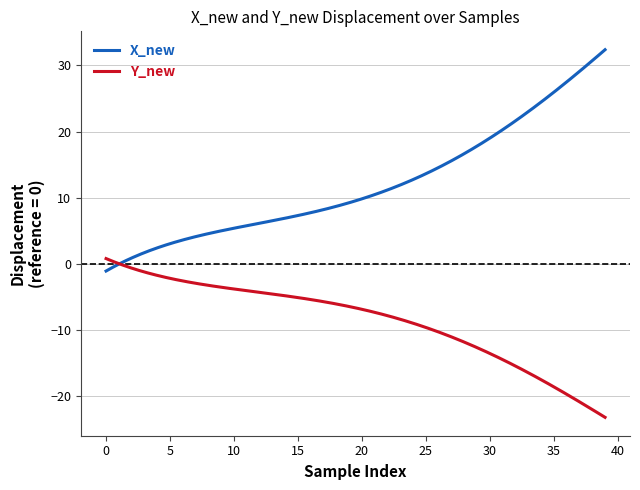

What is the highest value of the X_new series?

32.4